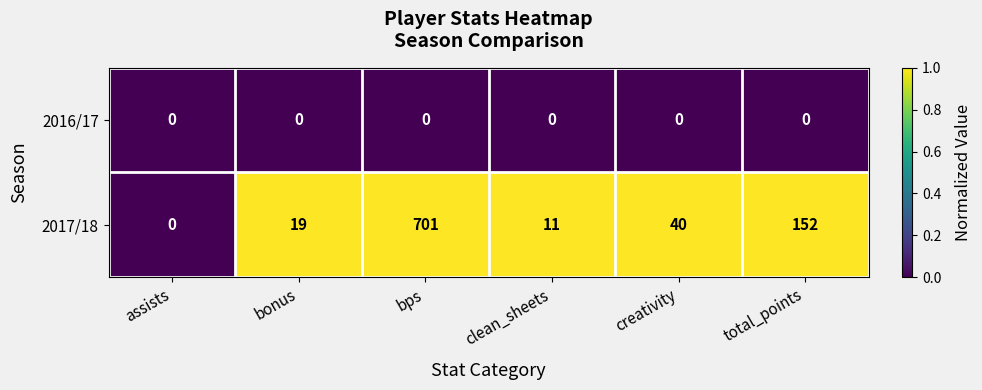

What value does the 2017/18 series have at total_points?

152